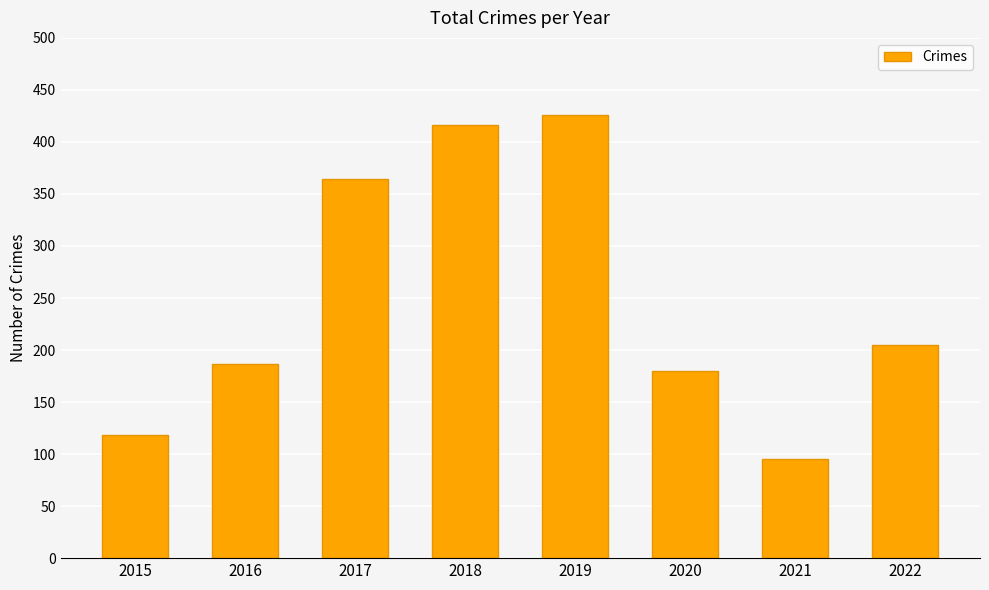

What is the average value?

249